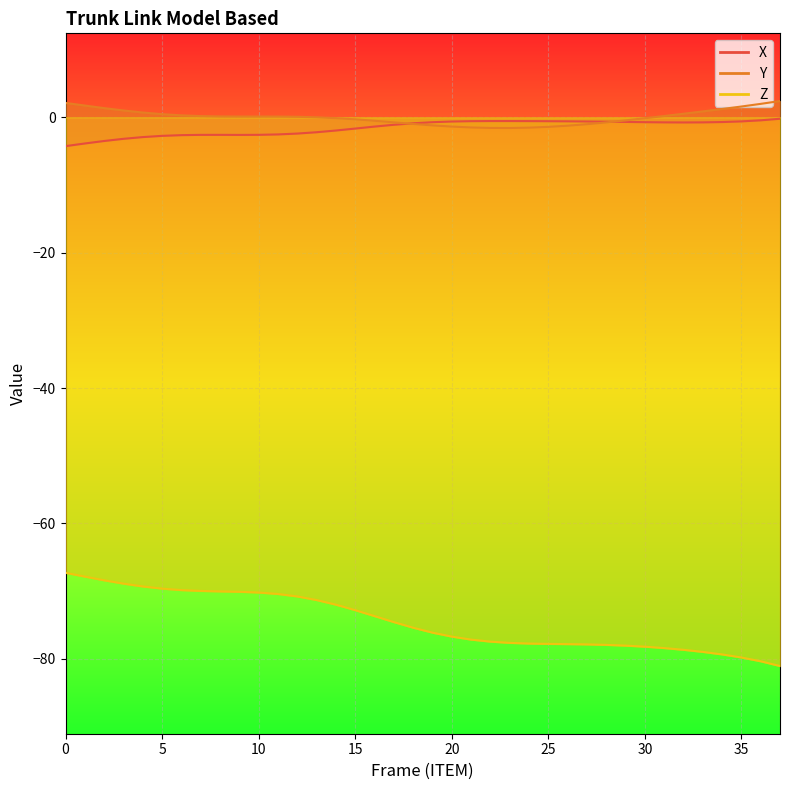

Which has a higher value, 15 or 21?

21